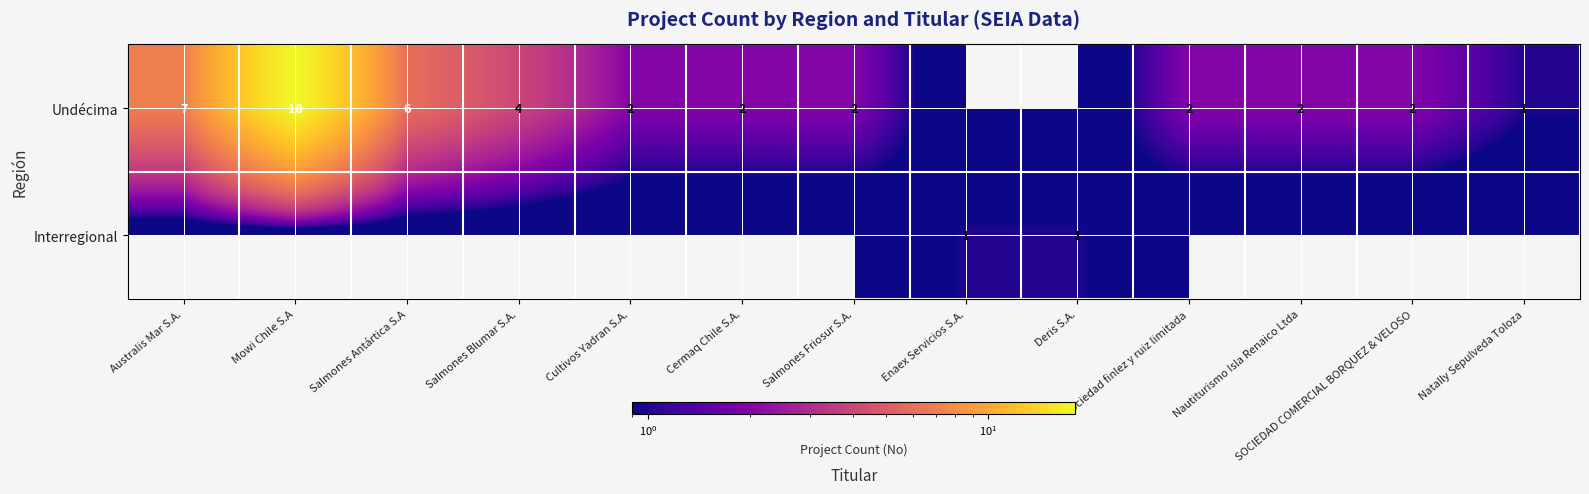

The value of Undécima at Cermaq Chile S.A. is 1. True or false?

False